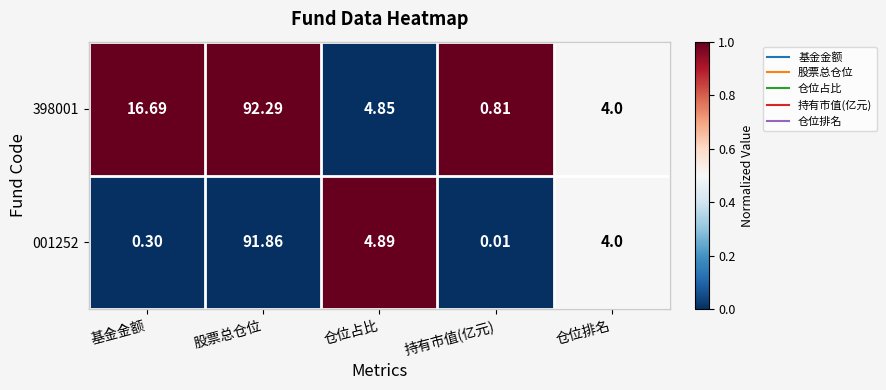

List the labels in order of 398001 value, largest first.

股票总仓位, 基金金额, 仓位占比, 仓位排名, 持有市值(亿元)